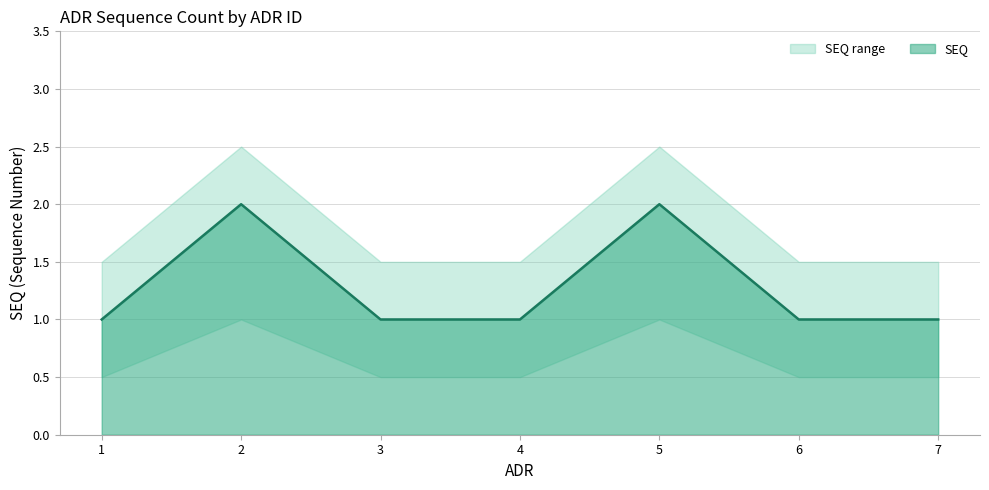

What is the smallest value displayed?

1